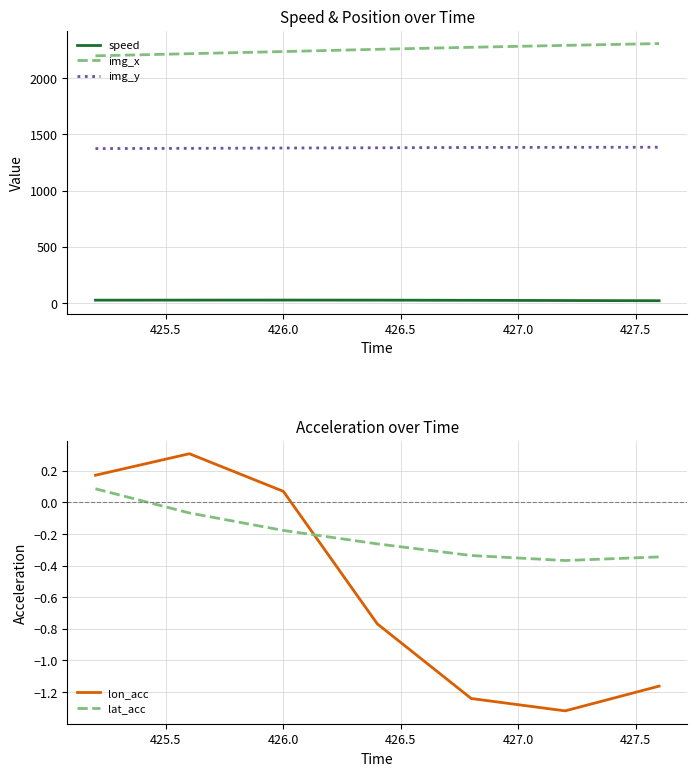

True or false: speed and img_y cross at least once.

False